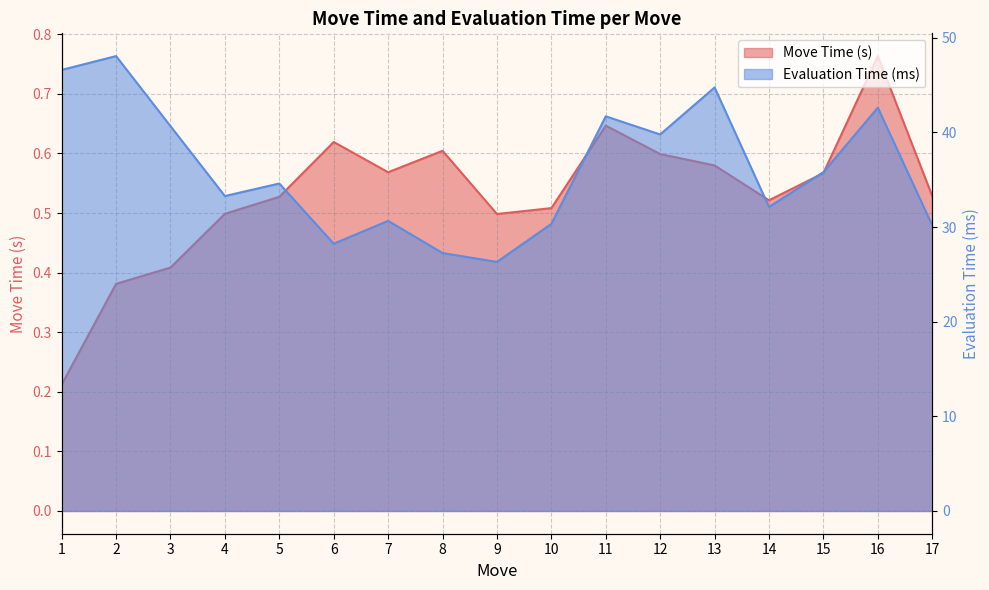

Which series changed the most between 4 and 6?

Evaluation Time (ms)